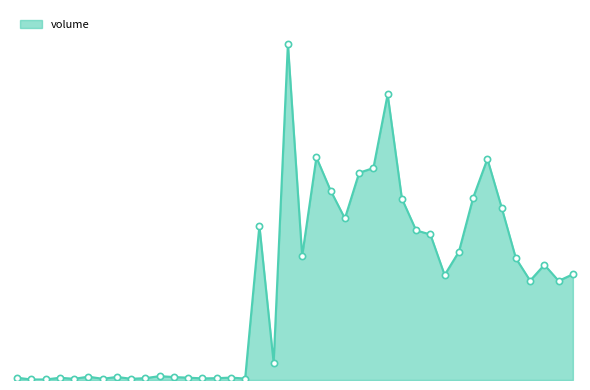

Does the chart have visible grid lines?

No